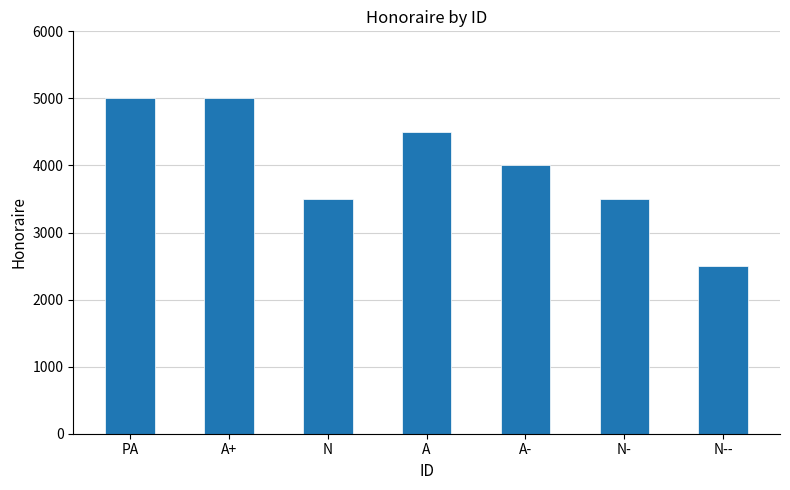

What value does the data have at PA, to the nearest 10?

5000